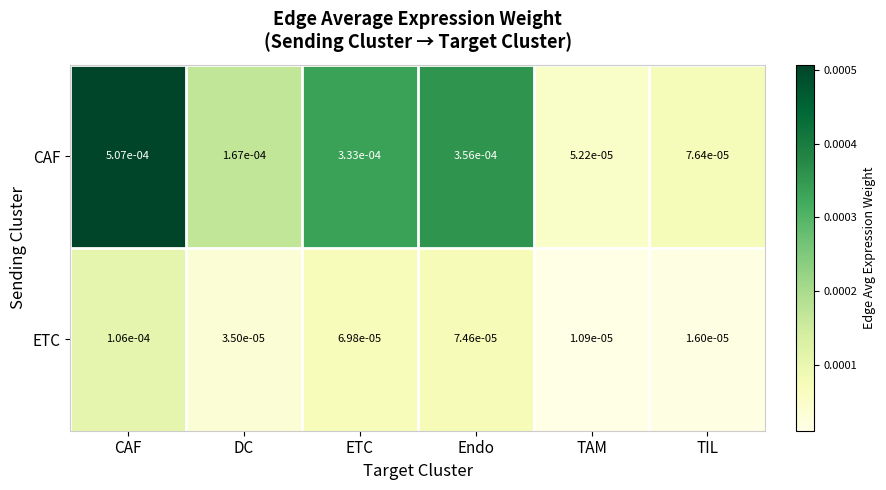

Is the value of ETC at Endo greater than the value of CAF at TAM?

Yes